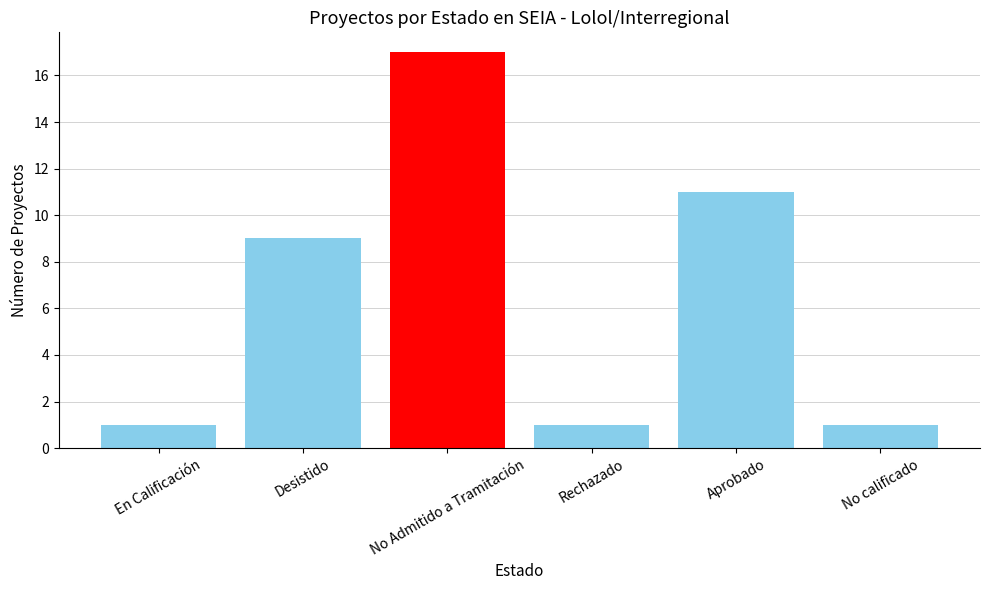

How many values are below 9?

3